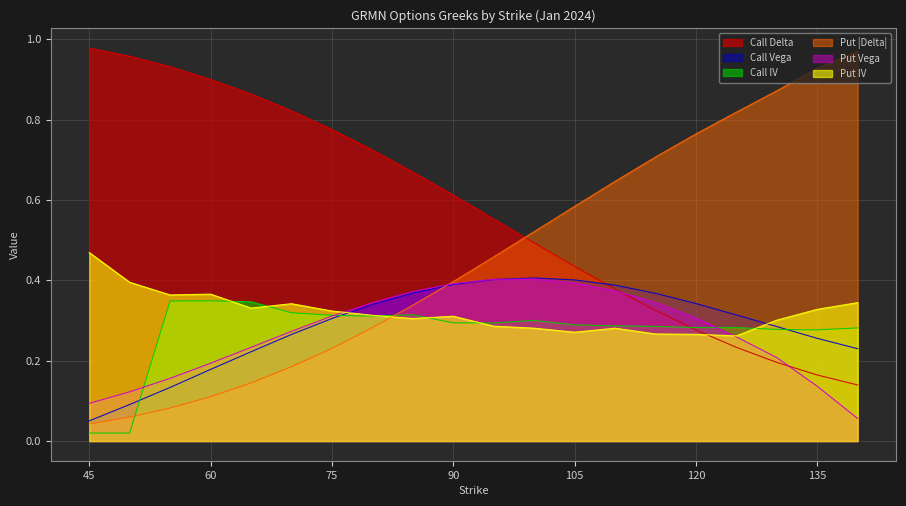

How many series are shown in this chart?

6